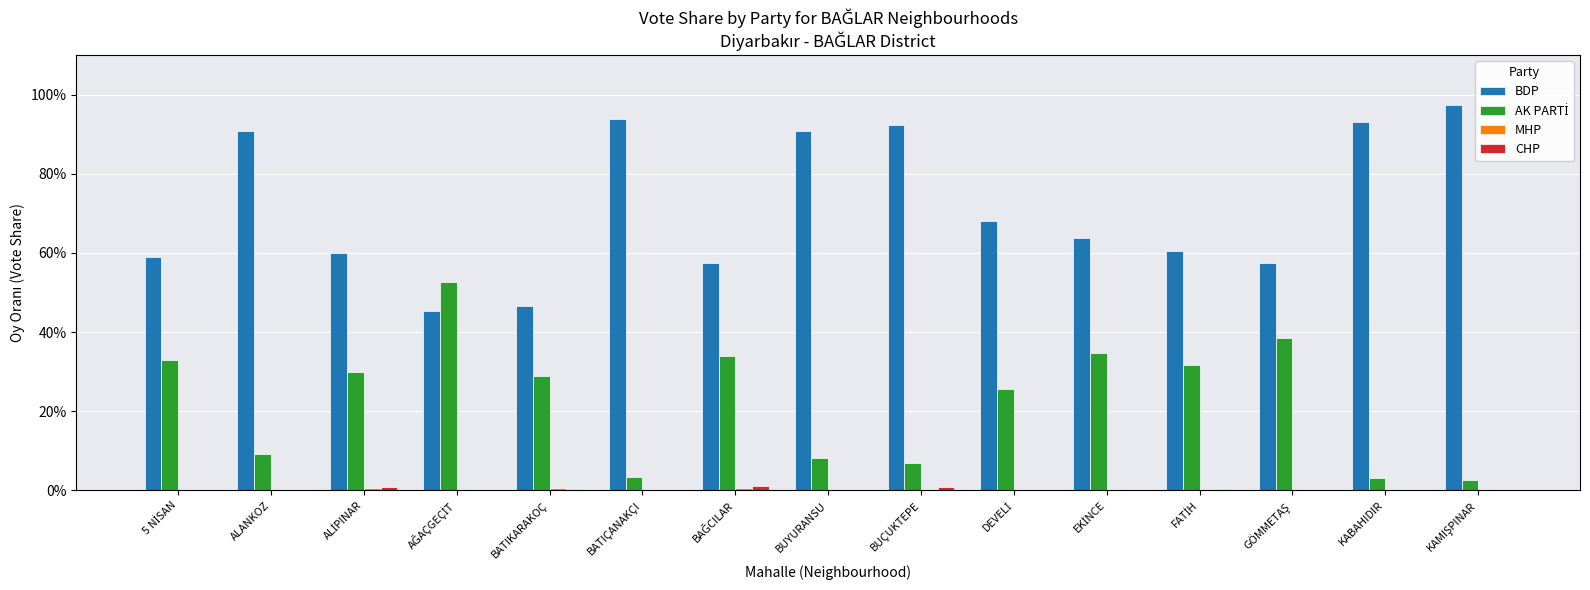

Are the bars horizontal?

No